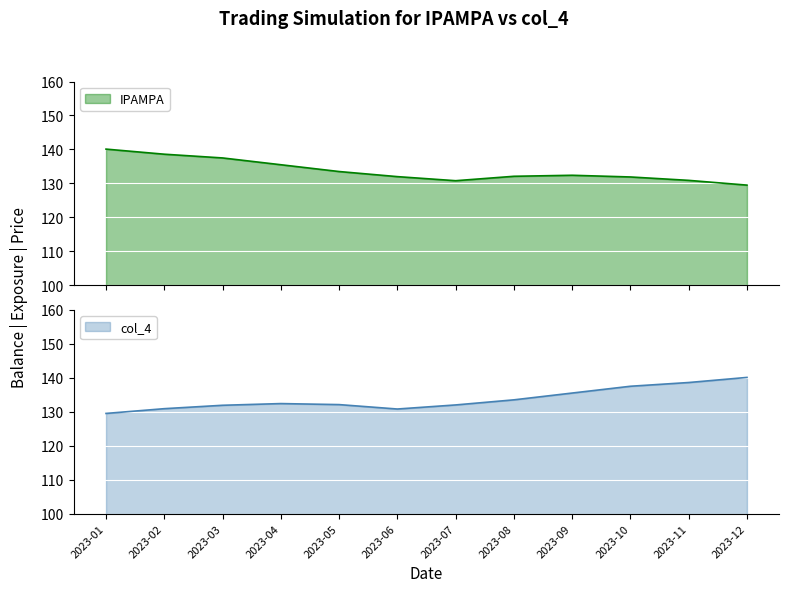

Where is the first local minimum for IPAMPA?

2023-07